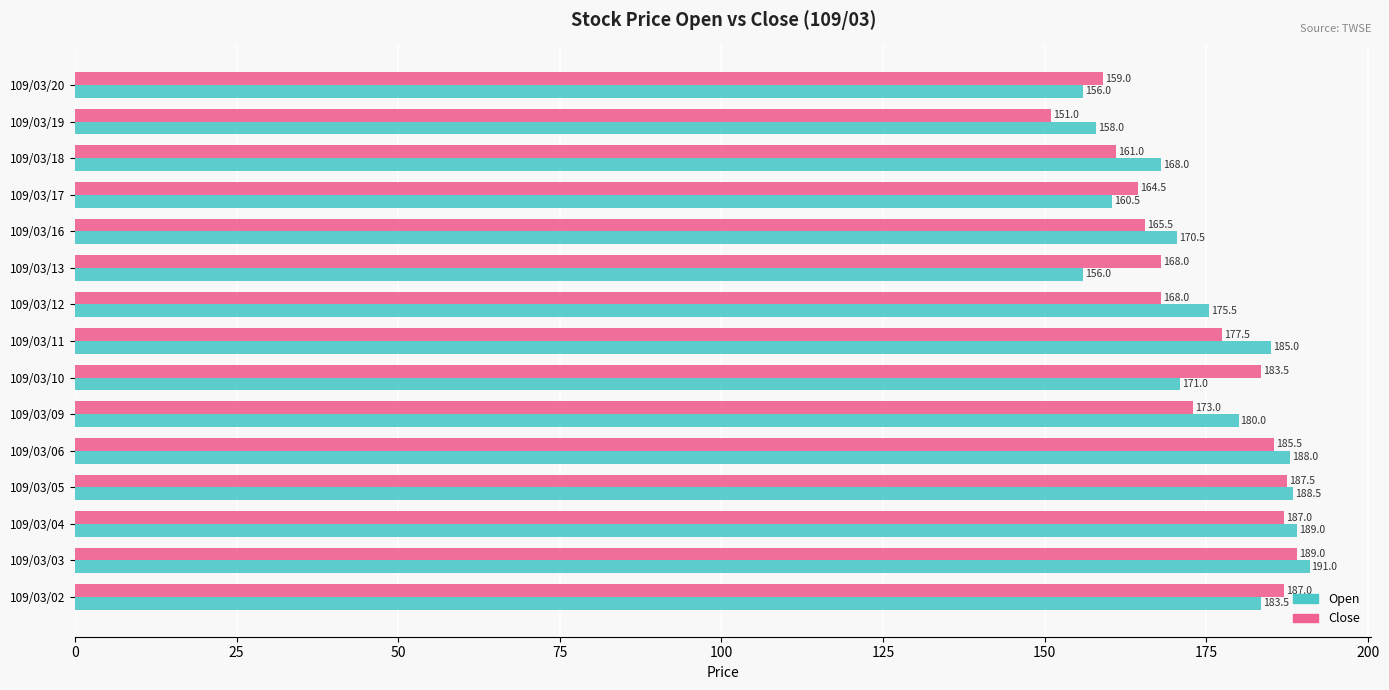

The Open series shows 183.5 at 109/03/02. True or false?

True